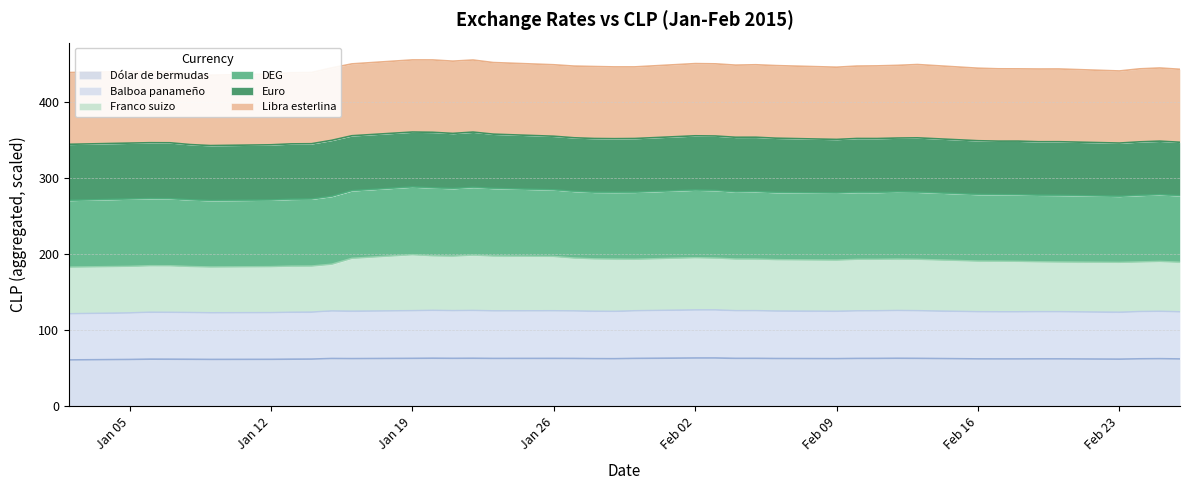

What is the minimum value for Dólar de bermudas?

60.7